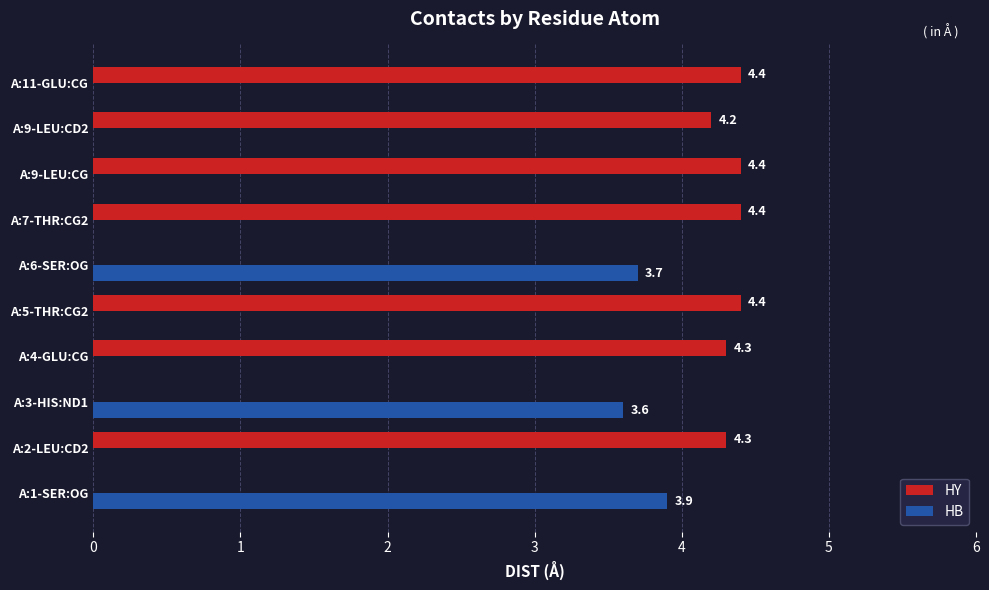

Read the HY value at A:9-LEU:CD2.

4.2